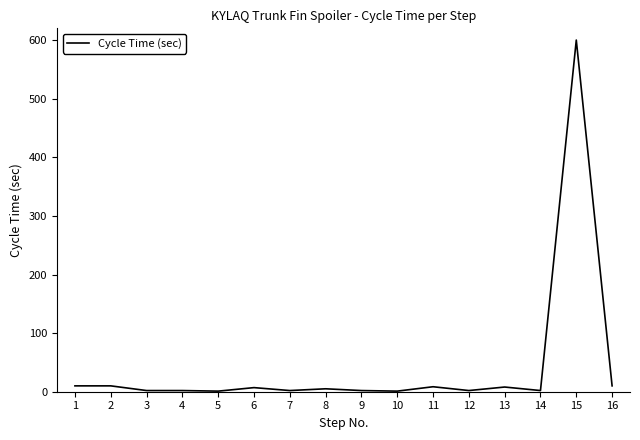

How many distinct data groups are displayed?

1